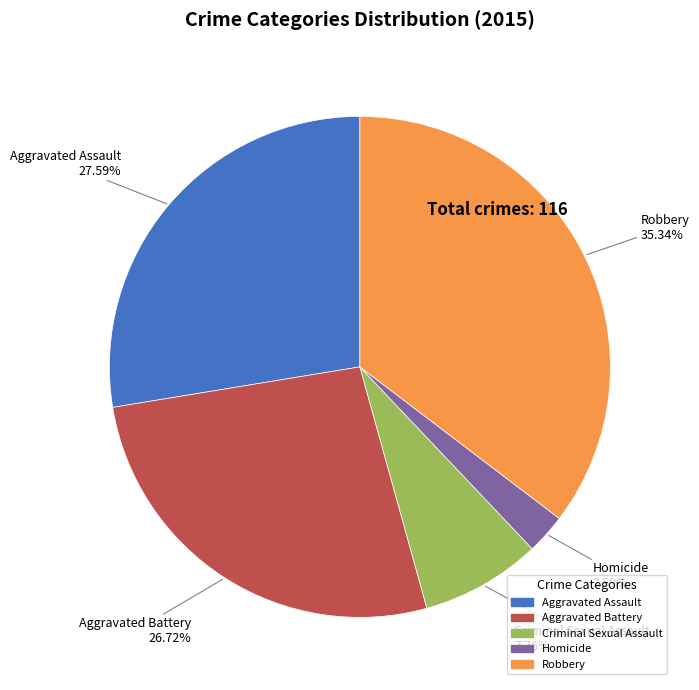

What percentage is the Aggravated Battery slice, to the nearest percent?

27%